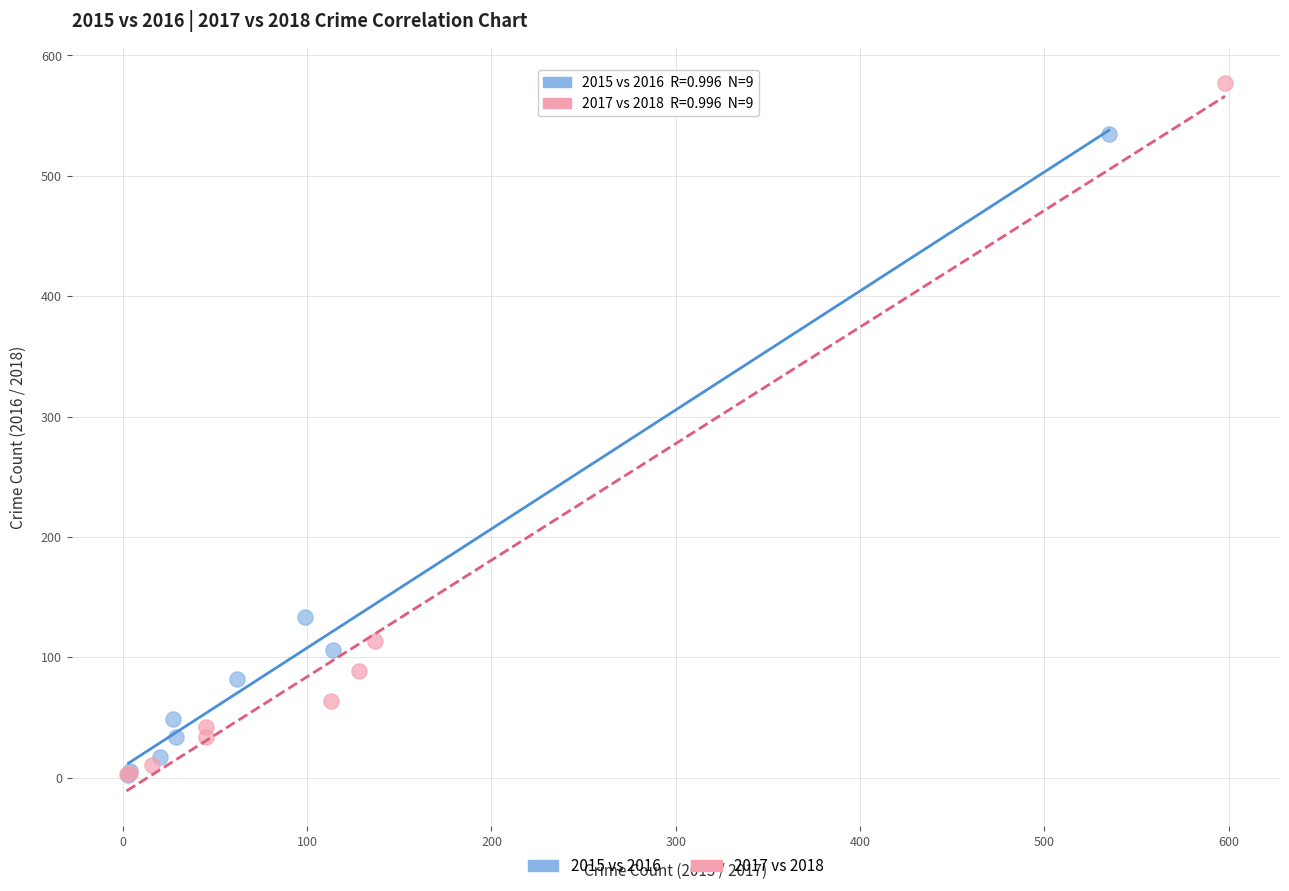

Which series contains the highest Y value?

2017 vs 2018